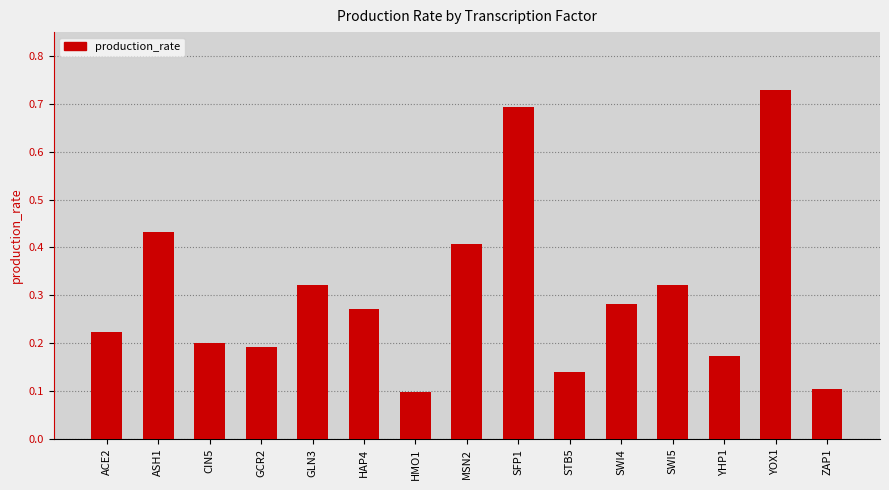

At which category does the chart reach its peak across all series?

YOX1